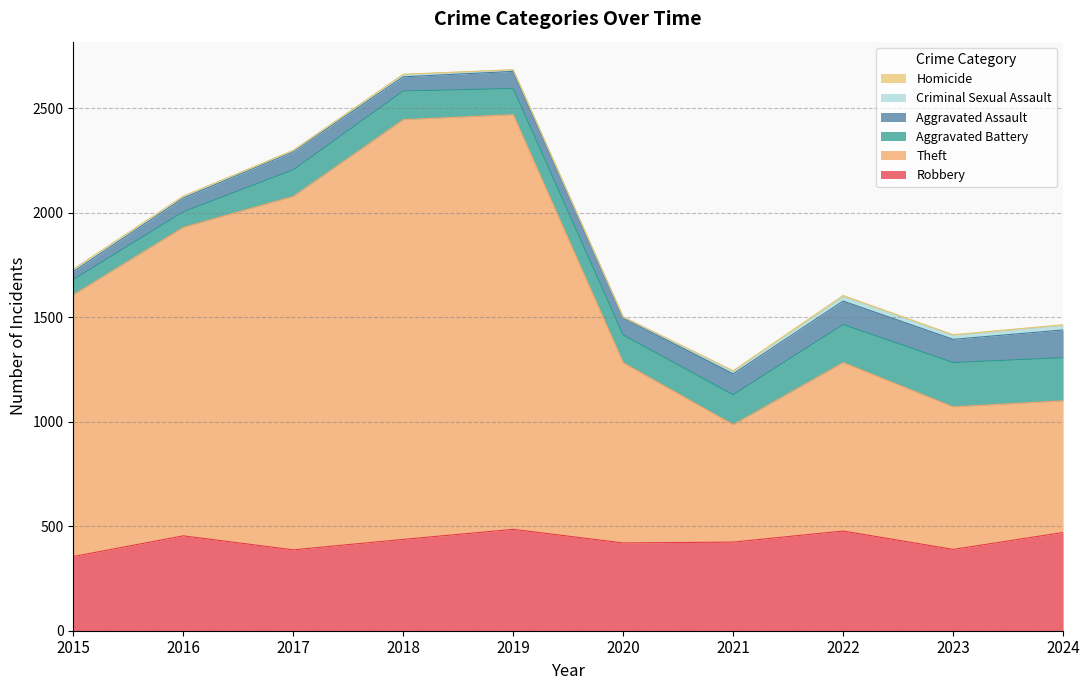

List the series in order of their peak value, lowest first.

Homicide, Criminal Sexual Assault, Aggravated Assault, Aggravated Battery, Robbery, Theft